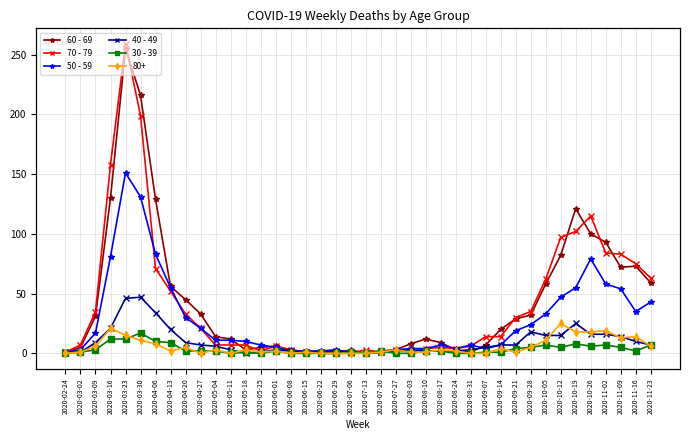

What is the value of the 70 - 79 point at the 1st from the left?

1